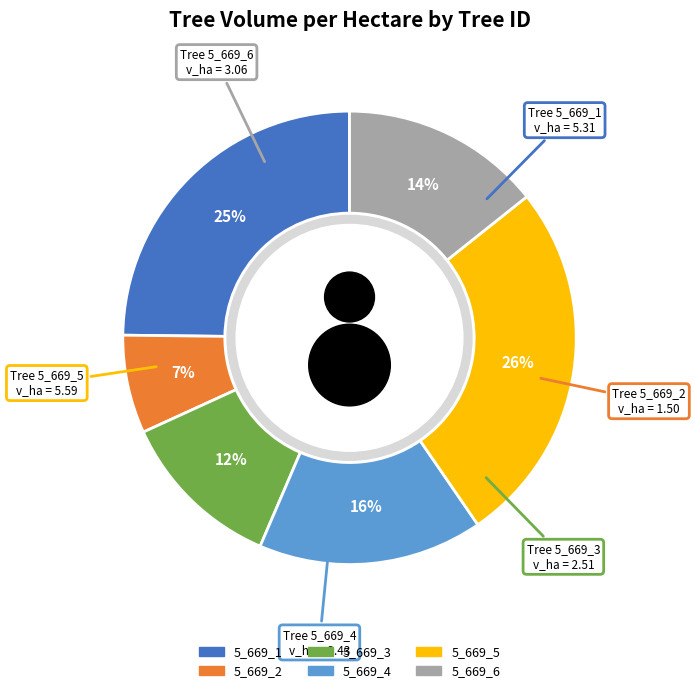

Does any single category account for the majority?

No